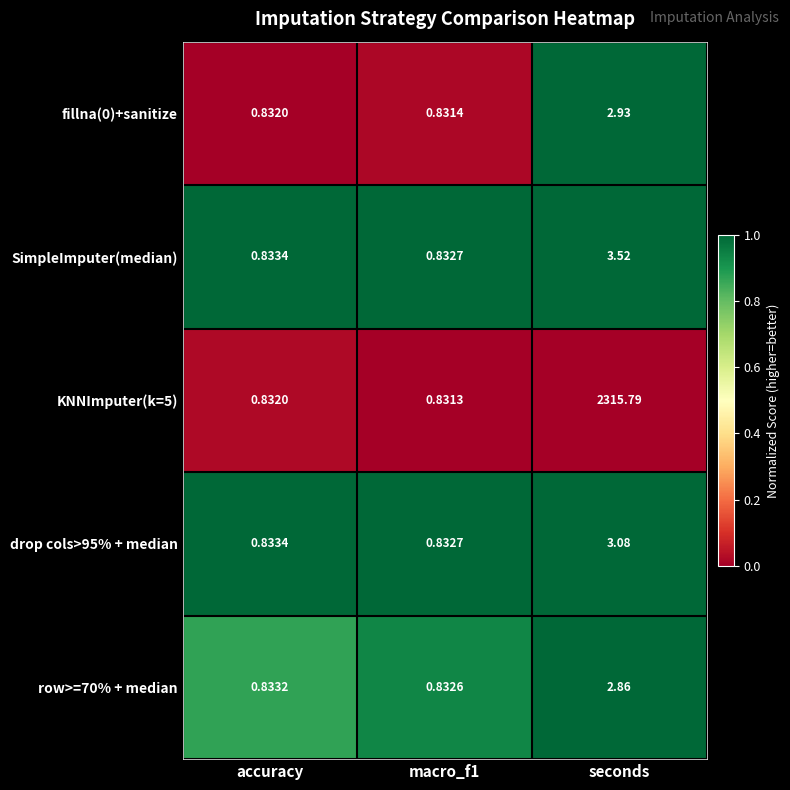

Which category has the highest value in the drop cols>95% + median series?

seconds